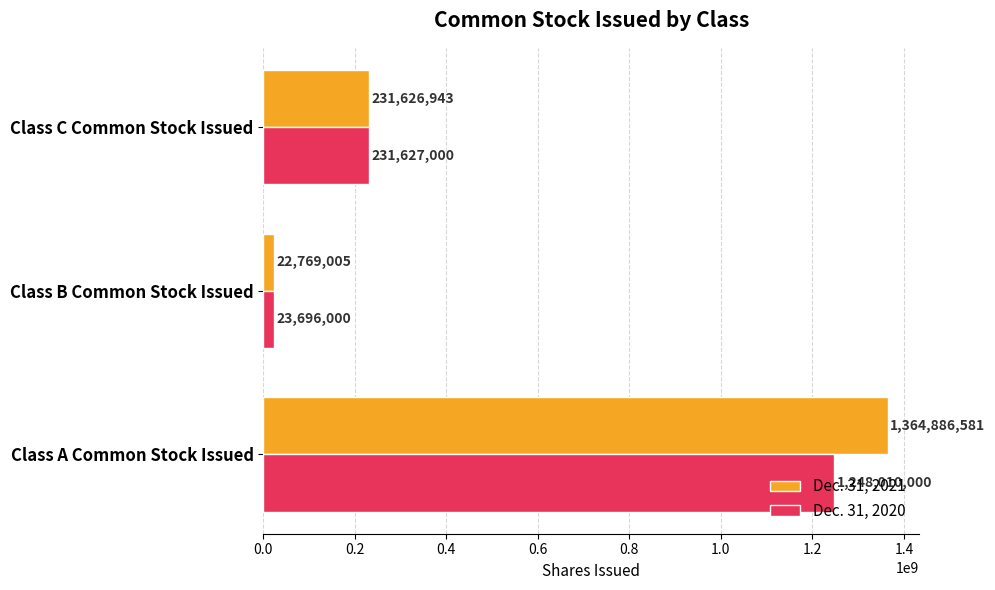

Is it true that Dec. 31, 2020 equals 88586641 at Class C Common Stock Issued?

False